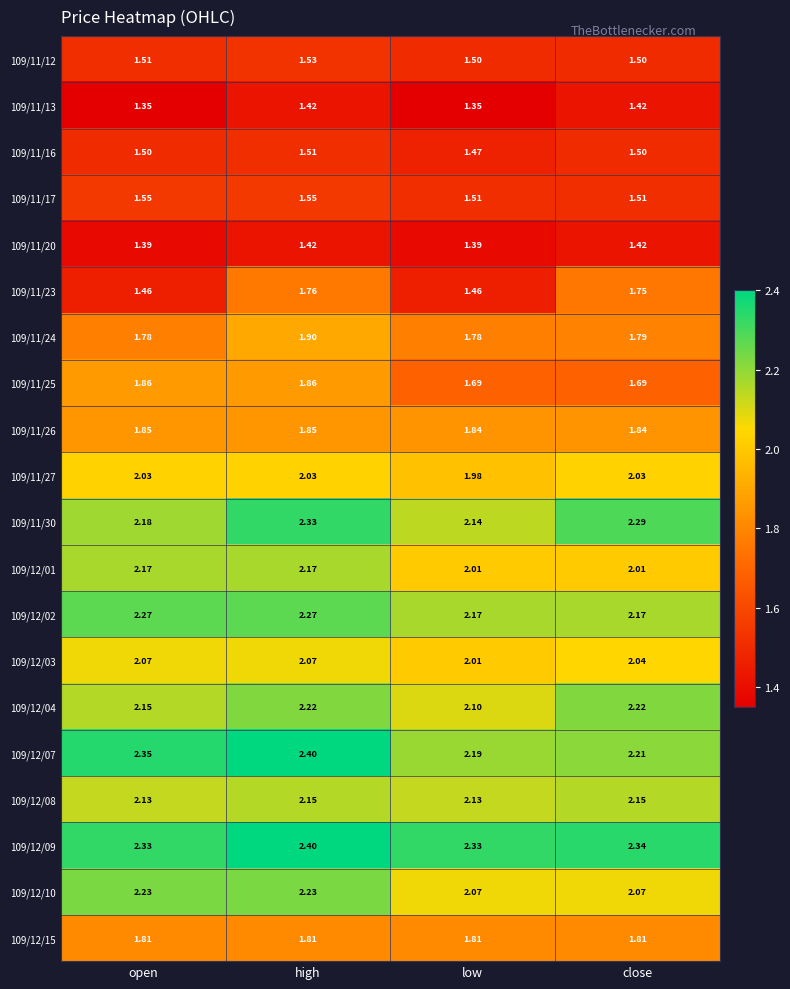

At which category is the sum across all series the highest?

high